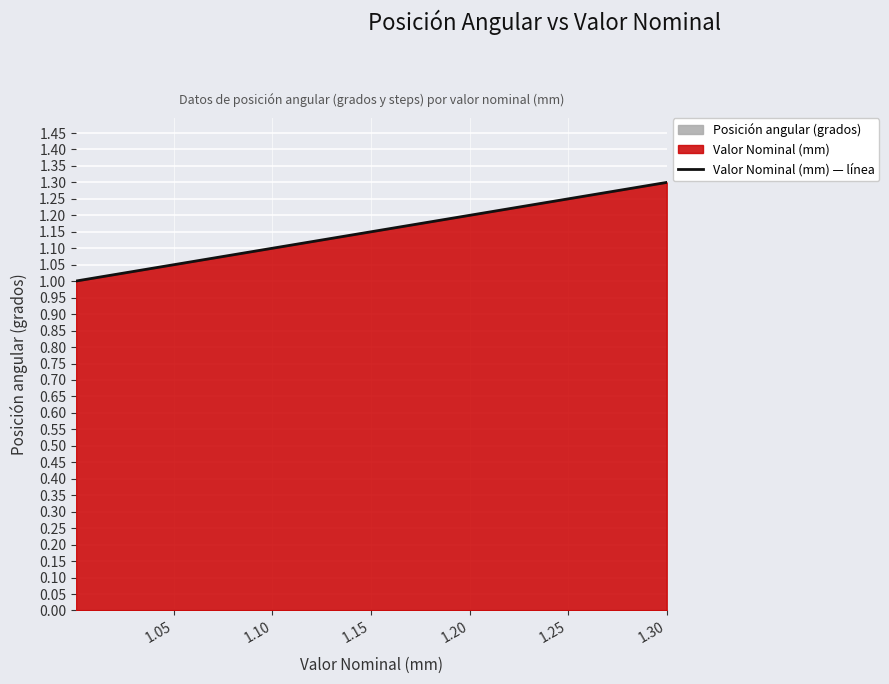

The Valor Nominal (mm) — línea series shows 2.1 at 1.20. True or false?

False